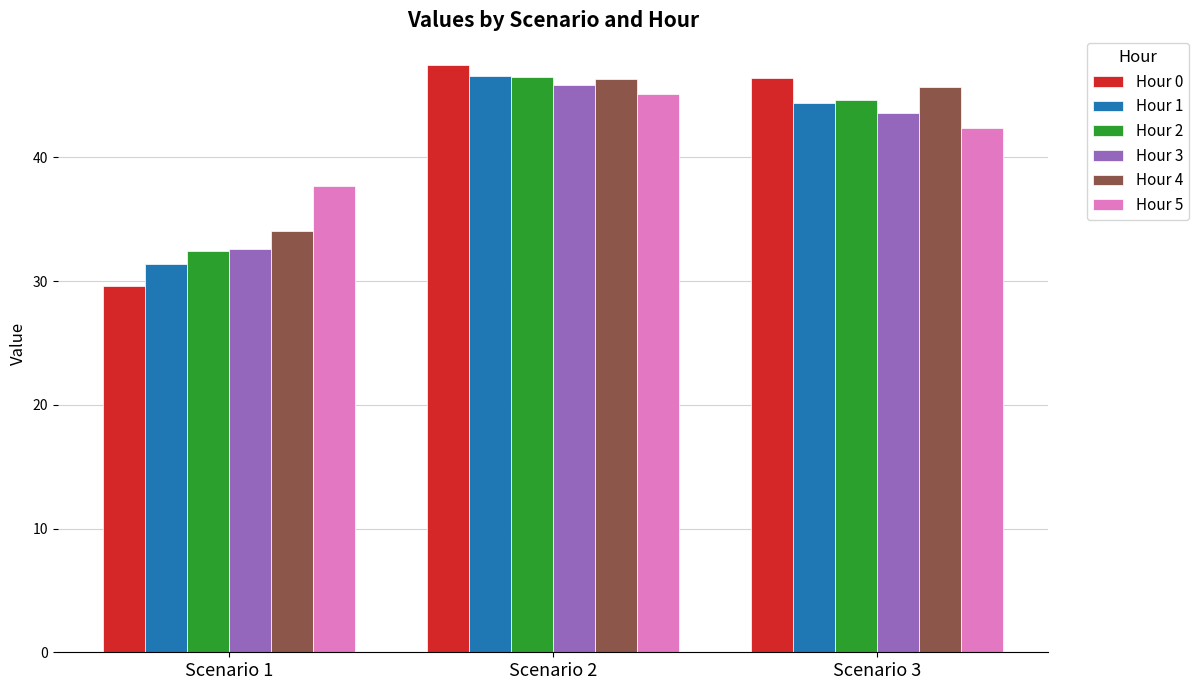

At which label does Hour 4 first exceed 45?

Scenario 2